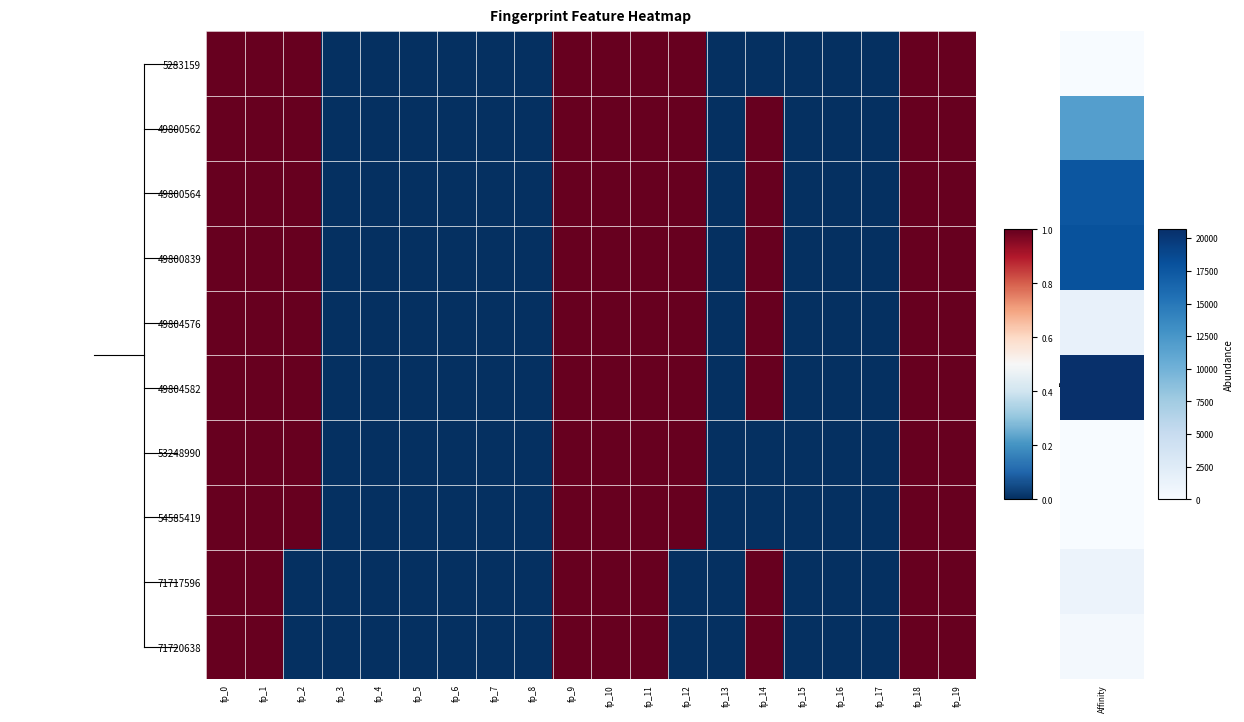

Reading left to right, extract all data points from this chart.

5283159: fp_0=1	fp_1=1	fp_2=1	fp_3=0	fp_4=0	fp_5=0	fp_6=0	fp_7=0	fp_8=0	fp_9=1	fp_10=1	fp_11=1	fp_12=1	fp_13=0	fp_14=0	fp_15=0	fp_16=0	fp_17=0	fp_18=1	fp_19=1
49800562: fp_0=1	fp_1=1	fp_2=1	fp_3=0	fp_4=0	fp_5=0	fp_6=0	fp_7=0	fp_8=0	fp_9=1	fp_10=1	fp_11=1	fp_12=1	fp_13=0	fp_14=1	fp_15=0	fp_16=0	fp_17=0	fp_18=1	fp_19=1
49800564: fp_0=1	fp_1=1	fp_2=1	fp_3=0	fp_4=0	fp_5=0	fp_6=0	fp_7=0	fp_8=0	fp_9=1	fp_10=1	fp_11=1	fp_12=1	fp_13=0	fp_14=1	fp_15=0	fp_16=0	fp_17=0	fp_18=1	fp_19=1
49800839: fp_0=1	fp_1=1	fp_2=1	fp_3=0	fp_4=0	fp_5=0	fp_6=0	fp_7=0	fp_8=0	fp_9=1	fp_10=1	fp_11=1	fp_12=1	fp_13=0	fp_14=1	fp_15=0	fp_16=0	fp_17=0	fp_18=1	fp_19=1
49804576: fp_0=1	fp_1=1	fp_2=1	fp_3=0	fp_4=0	fp_5=0	fp_6=0	fp_7=0	fp_8=0	fp_9=1	fp_10=1	fp_11=1	fp_12=1	fp_13=0	fp_14=1	fp_15=0	fp_16=0	fp_17=0	fp_18=1	fp_19=1
49804582: fp_0=1	fp_1=1	fp_2=1	fp_3=0	fp_4=0	fp_5=0	fp_6=0	fp_7=0	fp_8=0	fp_9=1	fp_10=1	fp_11=1	fp_12=1	fp_13=0	fp_14=1	fp_15=0	fp_16=0	fp_17=0	fp_18=1	fp_19=1
53248990: fp_0=1	fp_1=1	fp_2=1	fp_3=0	fp_4=0	fp_5=0	fp_6=0	fp_7=0	fp_8=0	fp_9=1	fp_10=1	fp_11=1	fp_12=1	fp_13=0	fp_14=0	fp_15=0	fp_16=0	fp_17=0	fp_18=1	fp_19=1
54585419: fp_0=1	fp_1=1	fp_2=1	fp_3=0	fp_4=0	fp_5=0	fp_6=0	fp_7=0	fp_8=0	fp_9=1	fp_10=1	fp_11=1	fp_12=1	fp_13=0	fp_14=0	fp_15=0	fp_16=0	fp_17=0	fp_18=1	fp_19=1
71717596: fp_0=1	fp_1=1	fp_2=0	fp_3=0	fp_4=0	fp_5=0	fp_6=0	fp_7=0	fp_8=0	fp_9=1	fp_10=1	fp_11=1	fp_12=0	fp_13=0	fp_14=1	fp_15=0	fp_16=0	fp_17=0	fp_18=1	fp_19=1
71720638: fp_0=1	fp_1=1	fp_2=0	fp_3=0	fp_4=0	fp_5=0	fp_6=0	fp_7=0	fp_8=0	fp_9=1	fp_10=1	fp_11=1	fp_12=0	fp_13=0	fp_14=1	fp_15=0	fp_16=0	fp_17=0	fp_18=1	fp_19=1